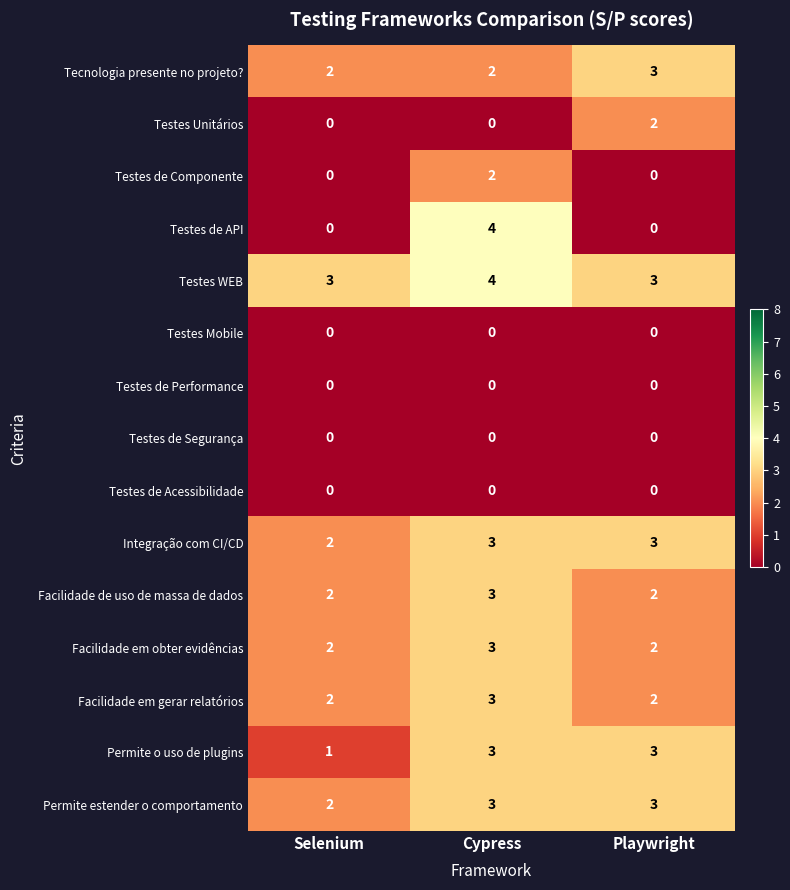

What is the sum of all Permite o uso de plugins values?

7